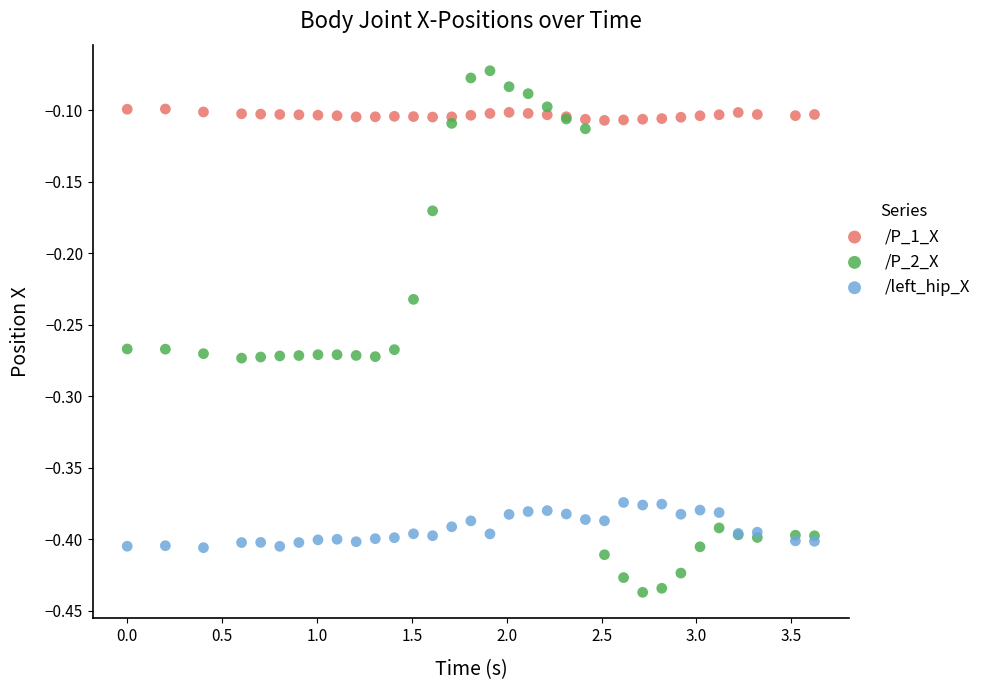

What is the X range (max minus min) for the scatter plot?

3.6